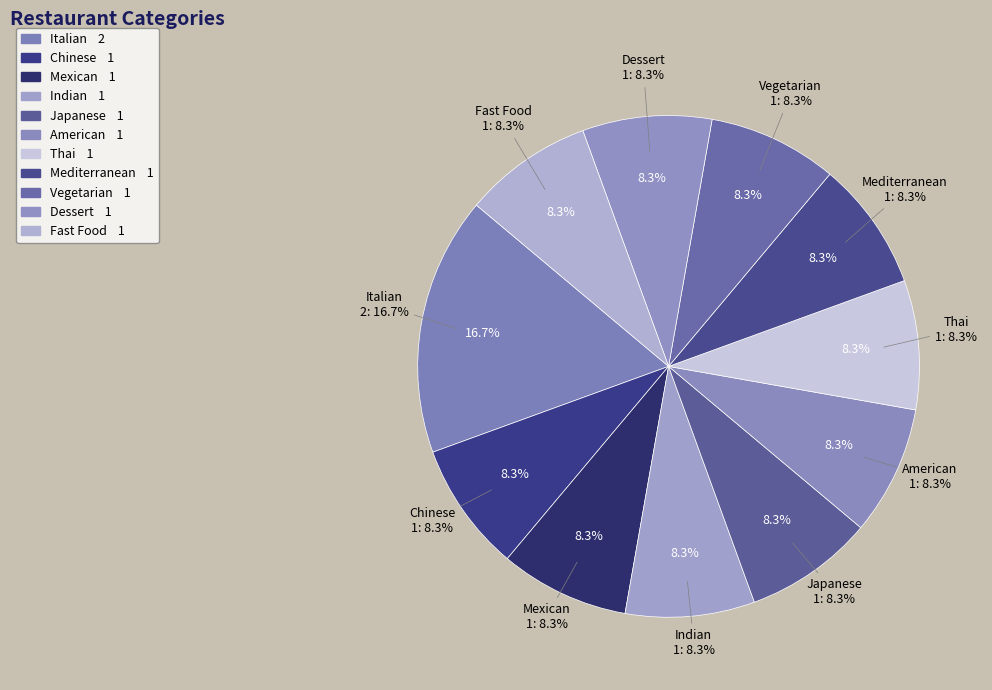

What percentage is the Fast Food slice, to the nearest percent?

8%